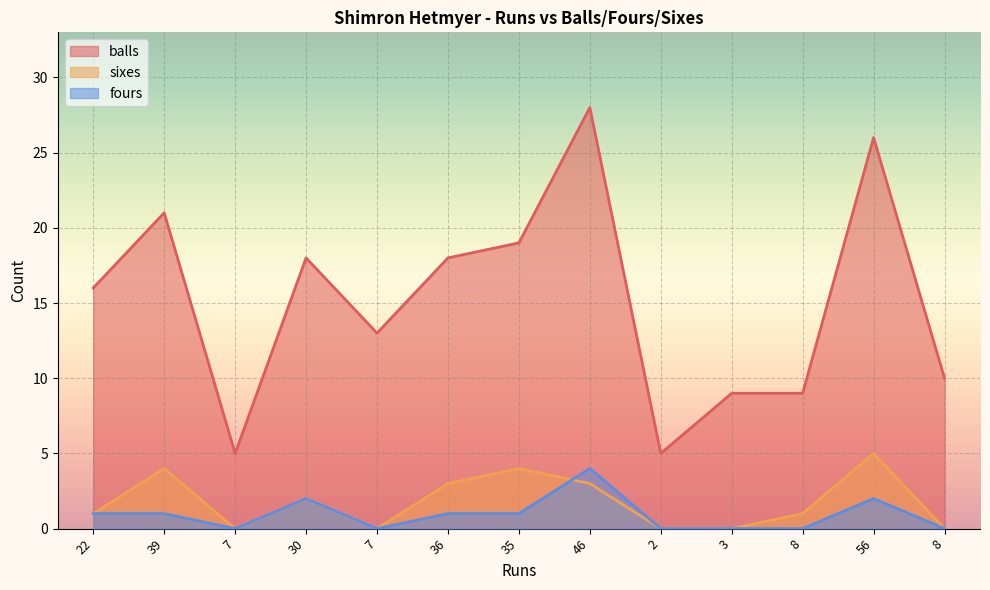

Rank the series at 8 from lowest to highest value.

fours, sixes, balls